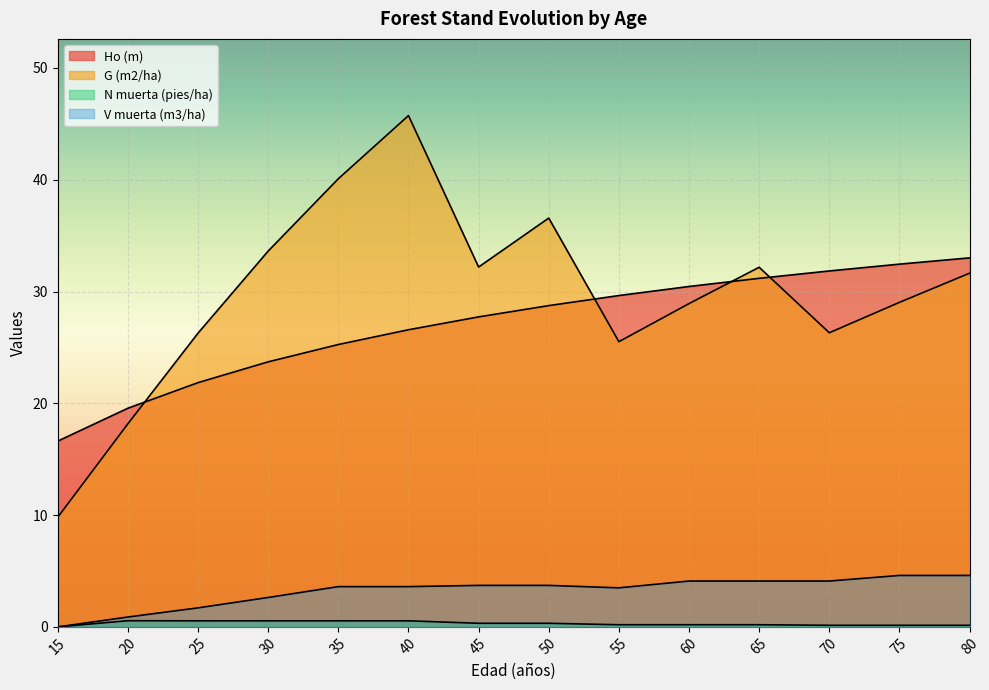

List the labels in order of V muerta (m3/ha) value, smallest first.

15, 20, 25, 30, 55, 35, 40, 45, 50, 60, 65, 70, 75, 80